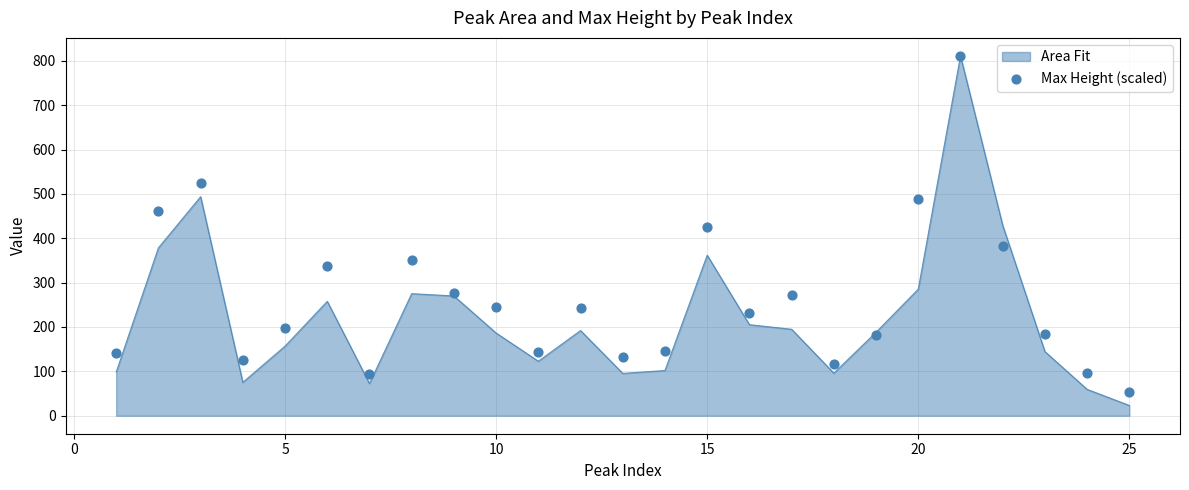

Is it true that Area Fit equals 473.8 at 20?

False